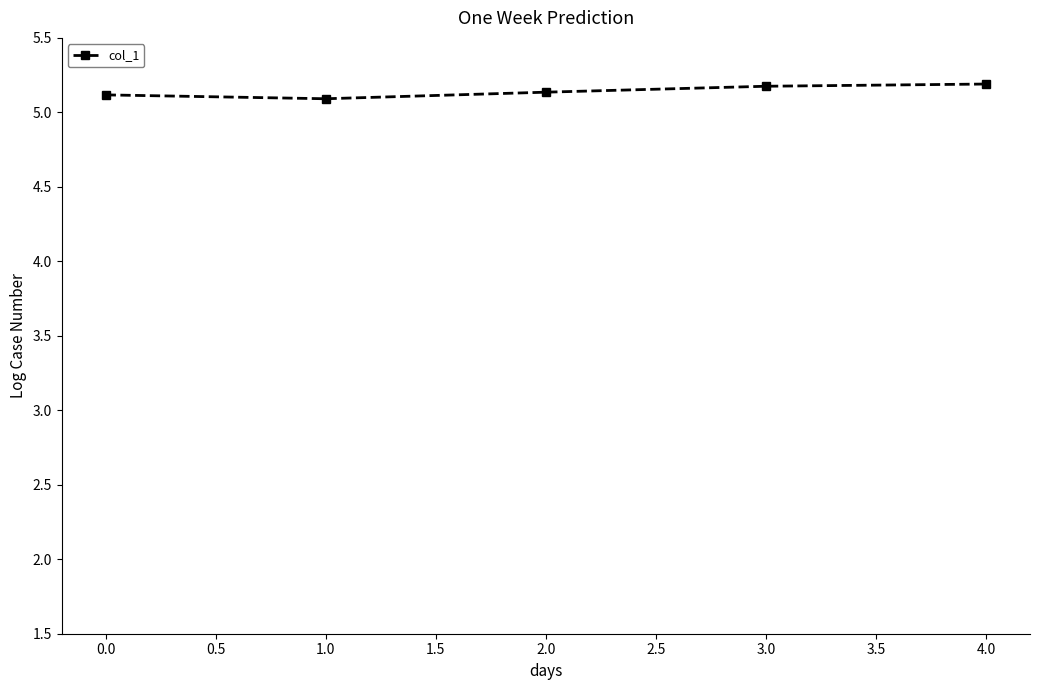

How many values are between 5 and 6?

5